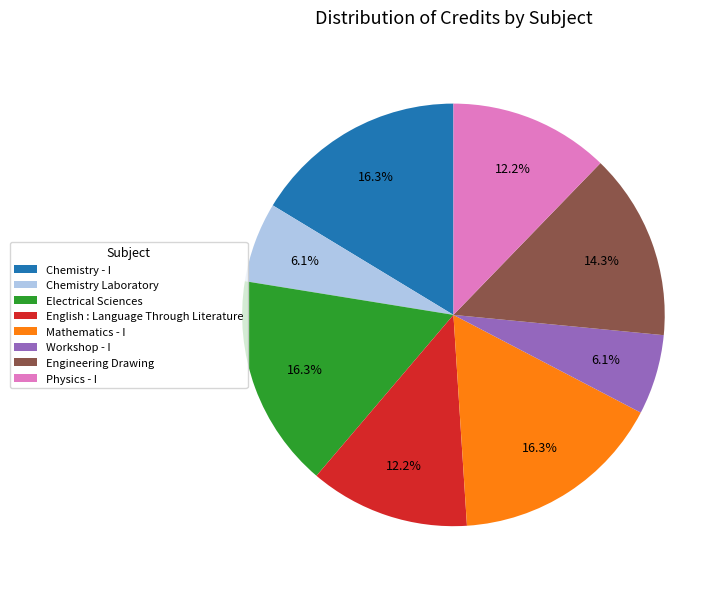

Is there any slice that represents more than half of the pie?

No